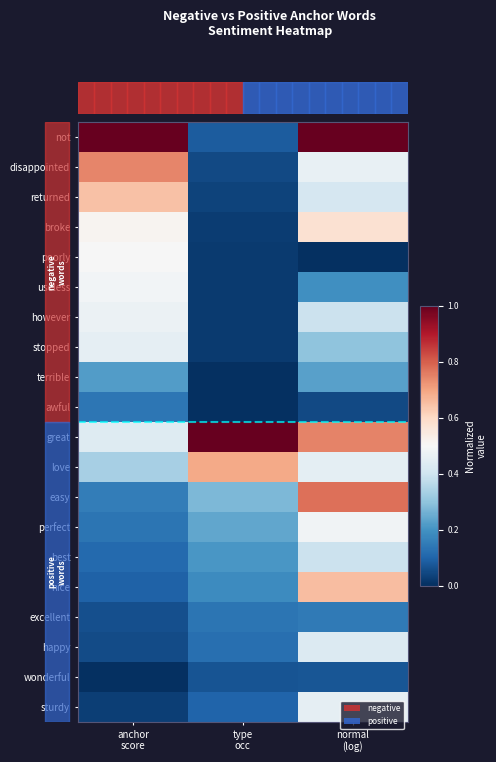

What is the spread (max minus min) of values at normal
(log)?

1.0